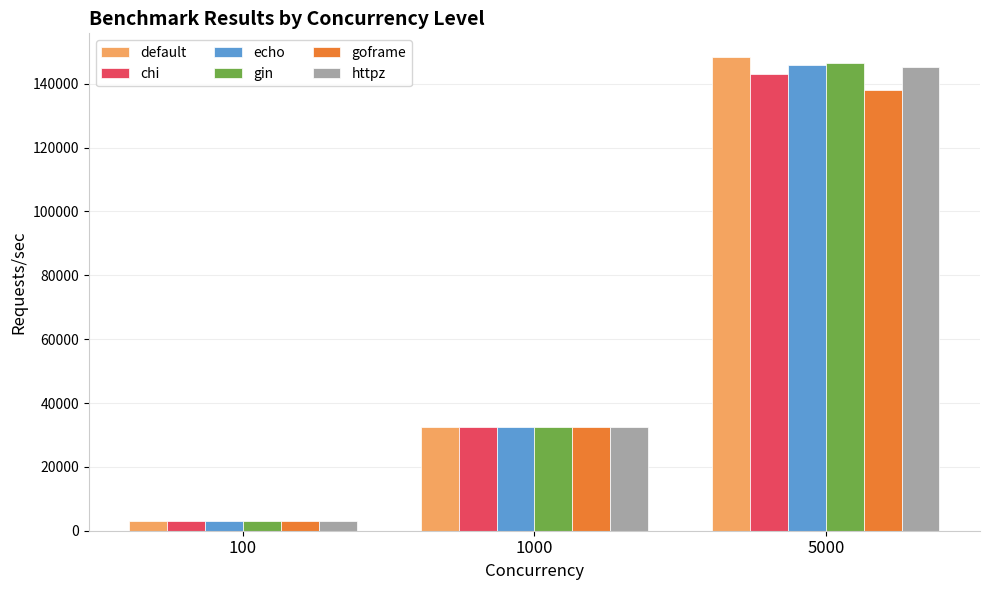

What is the sum of all httpz values?

180976.5